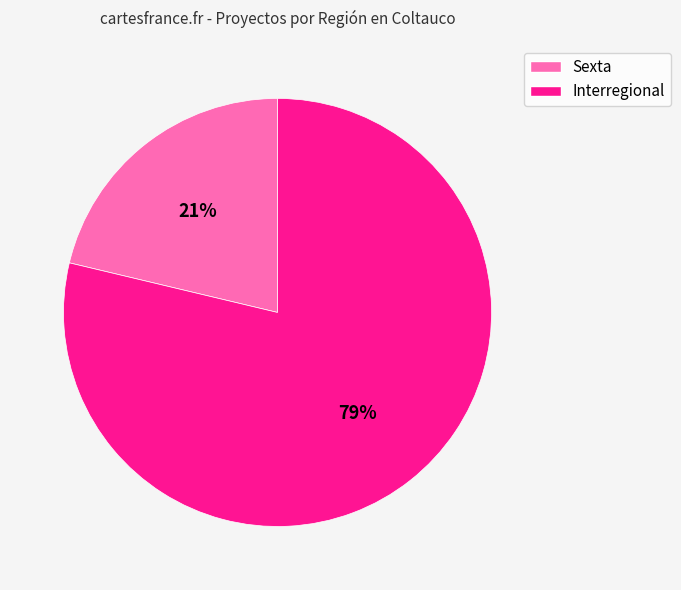

The Sexta slice represents 21% of the pie. True or false?

True